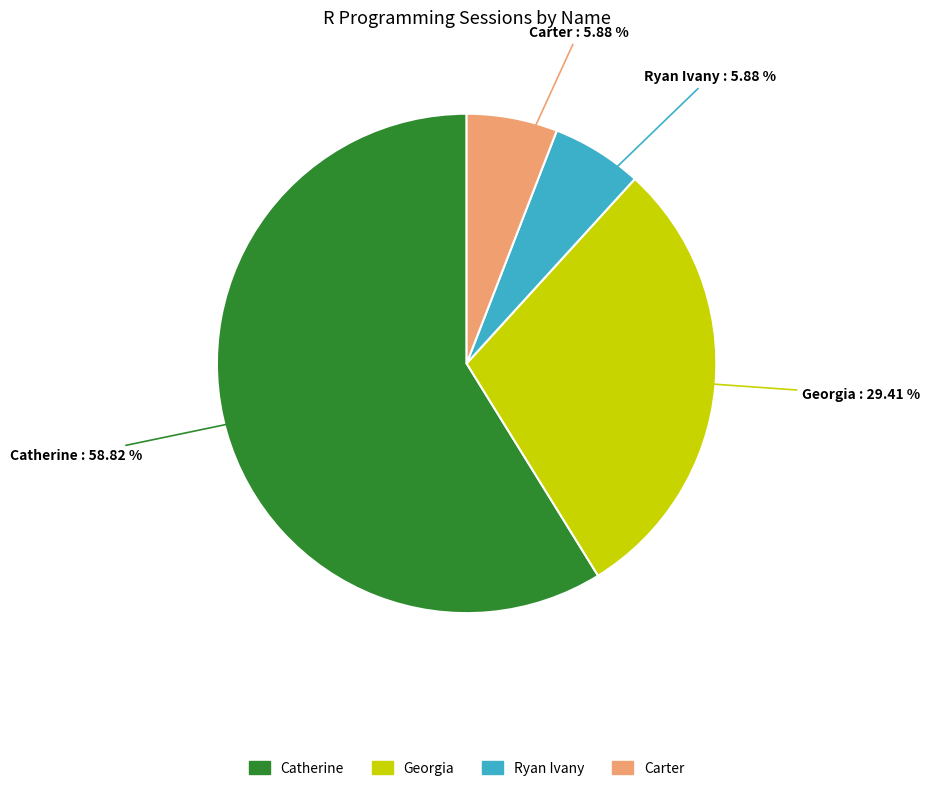

Is there any slice that represents more than half of the pie?

Yes